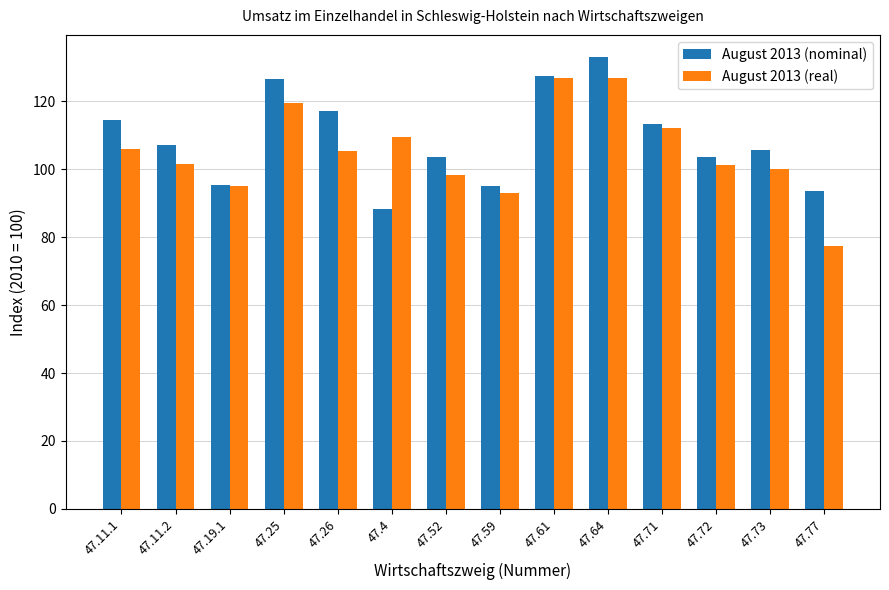

What is the difference between the second highest and minimum values in the August 2013 (real) series?

49.5